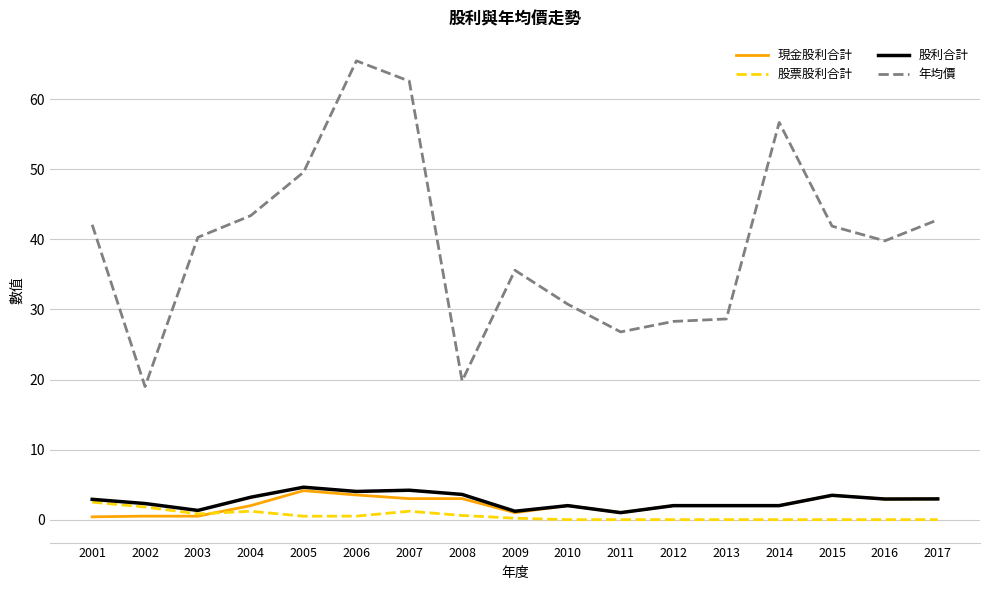

True or false: 股票股利合計 and 年均價 intersect in this chart.

False